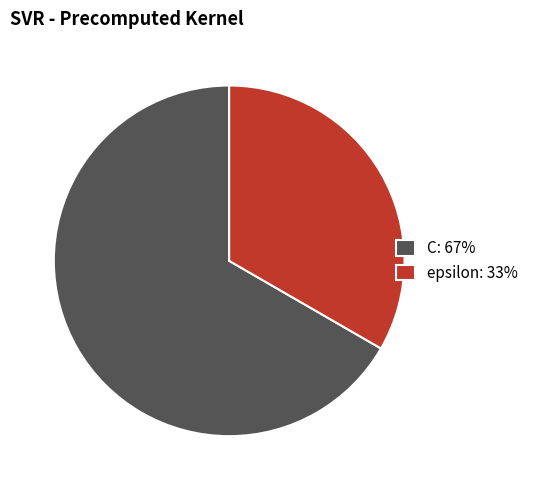

Which has a higher value, epsilon: 33% or C: 67%?

C: 67%